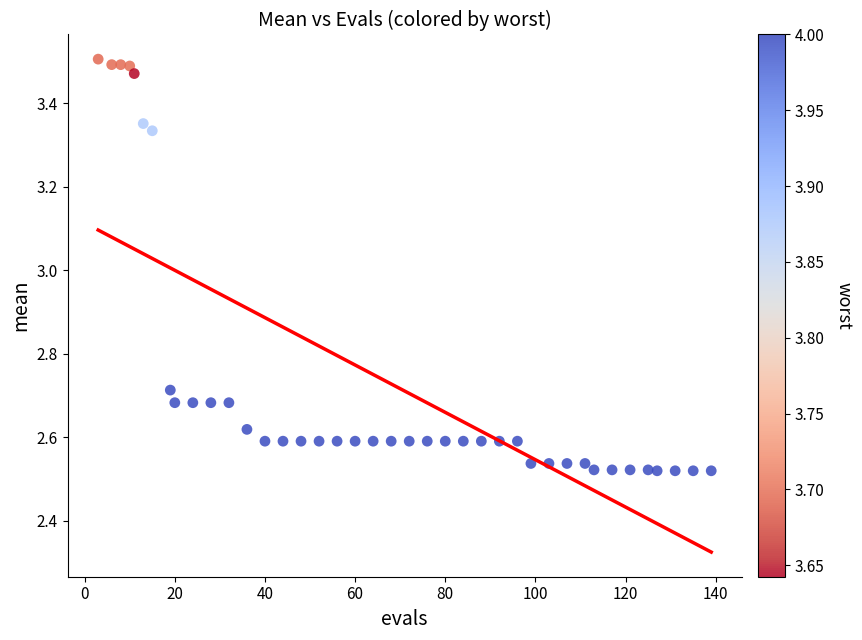

What is the range of Y values (max minus min)?

1.0